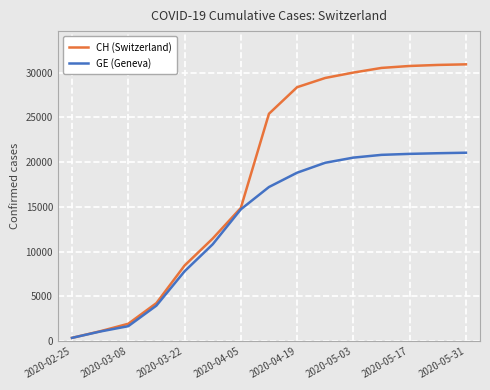

List the series in order of their peak value, lowest first.

GE (Geneva), CH (Switzerland)